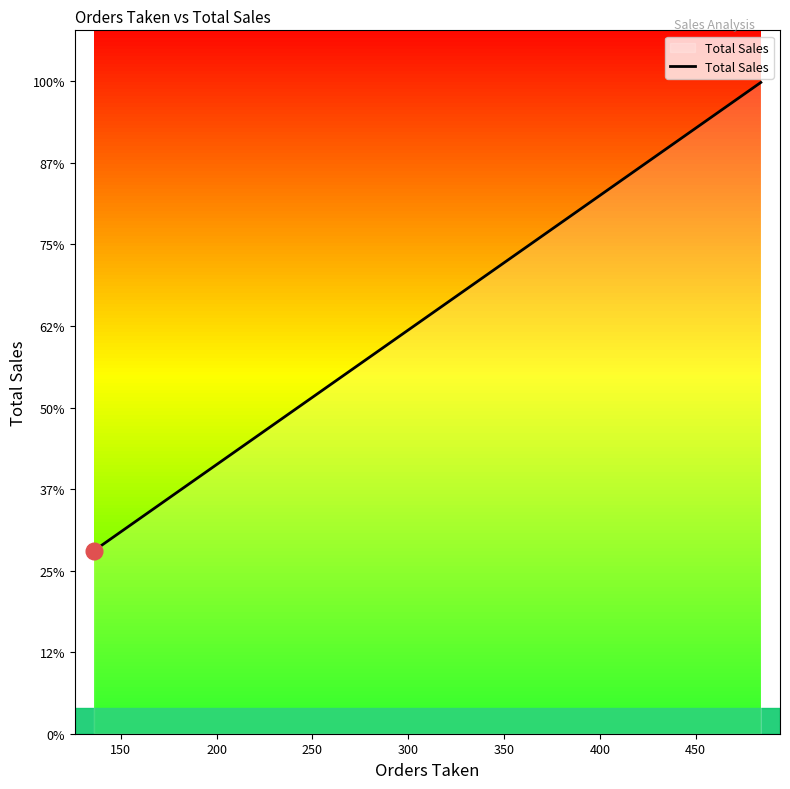

What is the maximum value shown in the chart?

15972